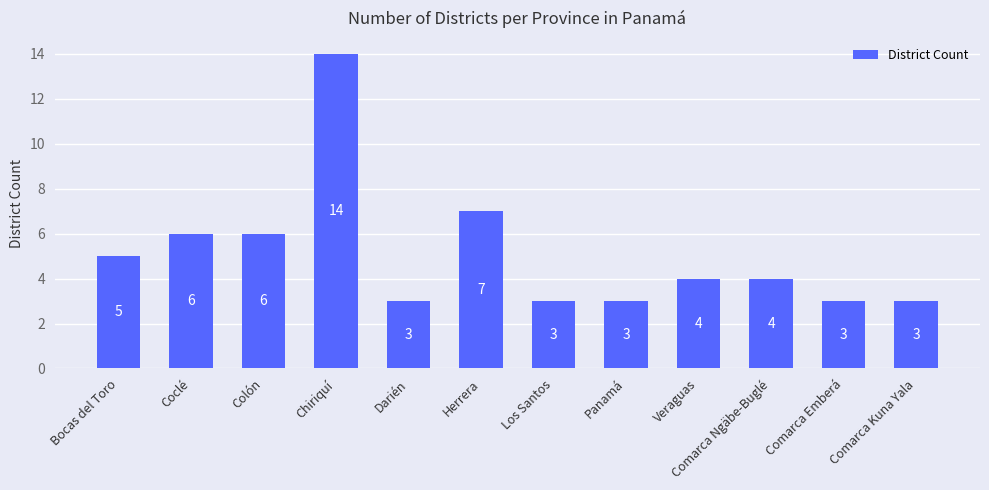

What is the sum of the values at Veraguas and Comarca Kuna Yala?

7